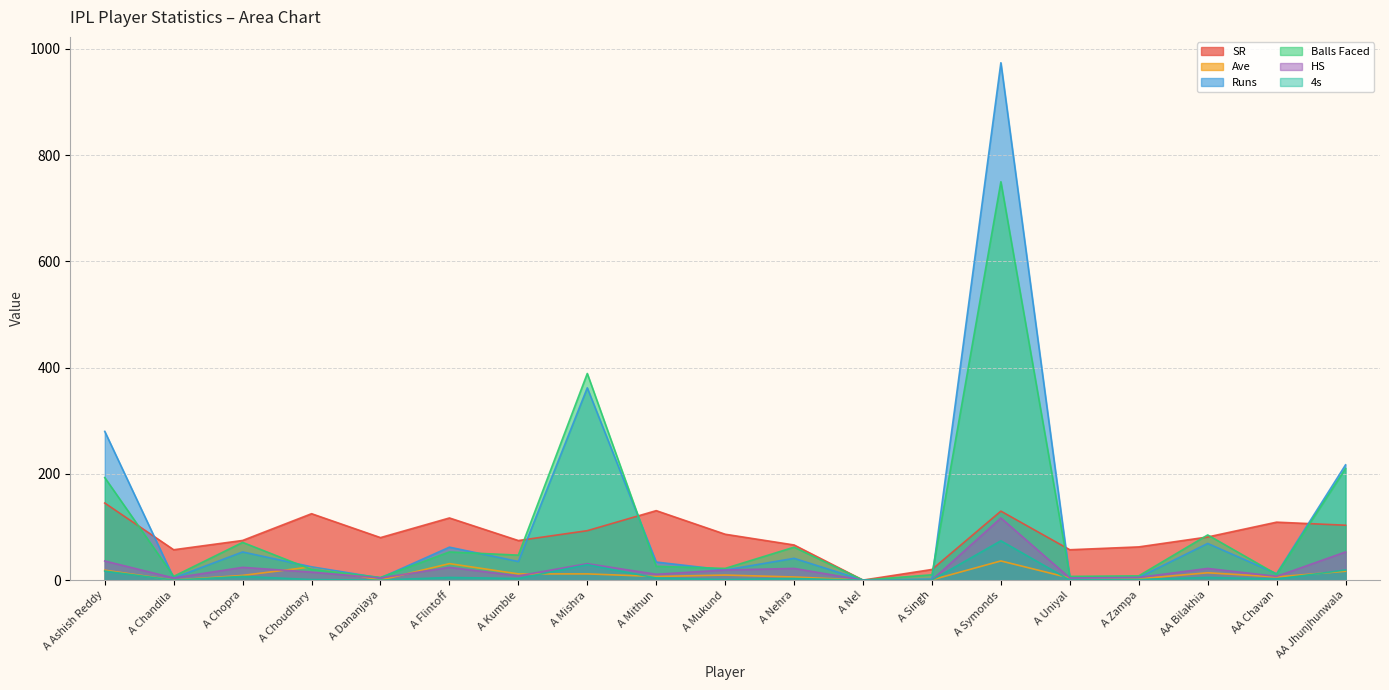

What is the value of the HS point at the 7th from the left?

8.0